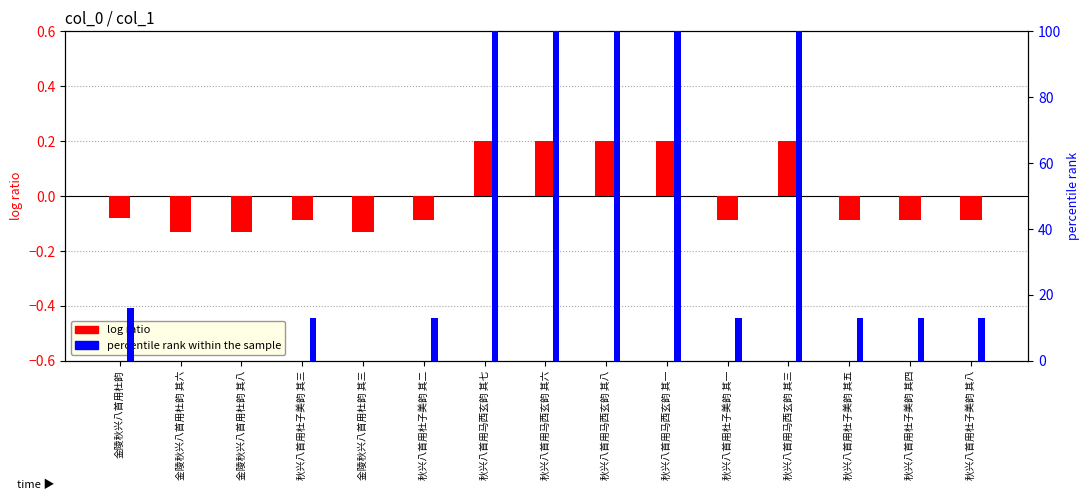

What is the difference between the maximum and minimum values in the log ratio series?

0.3